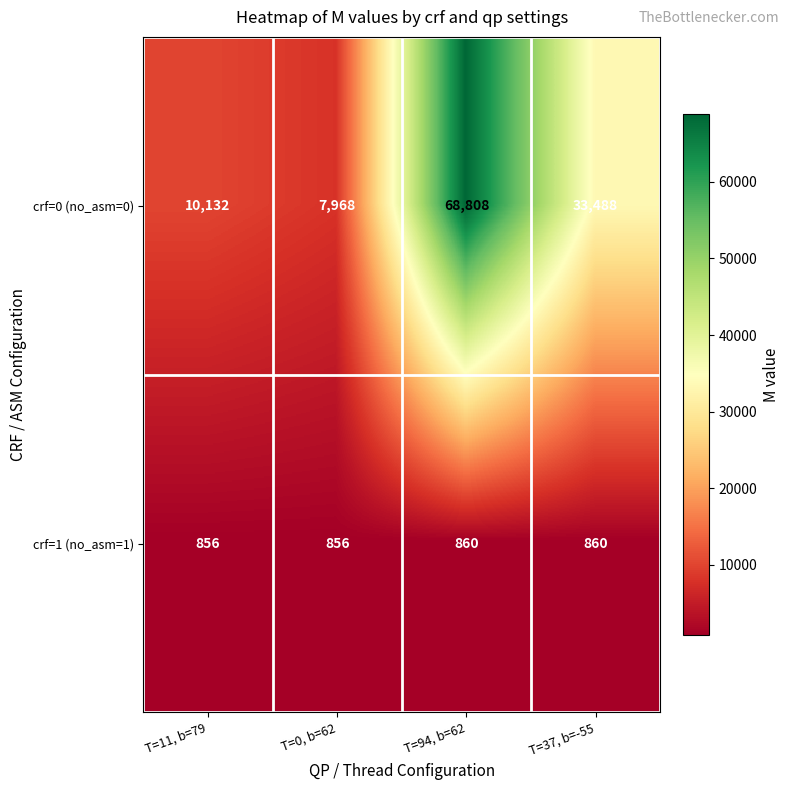

Which category has the highest value across all series?

T=94, b=62